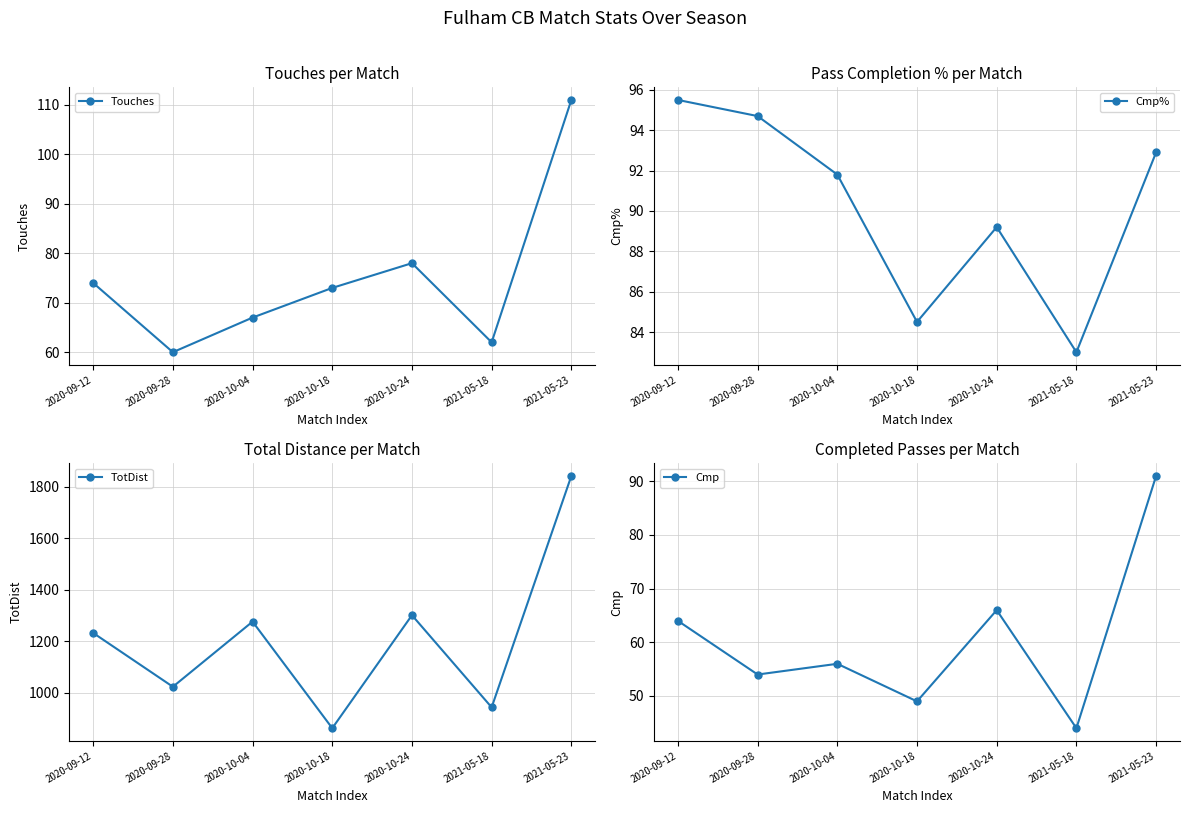

What is the difference between the maximum and minimum values in the TotDist series?

980